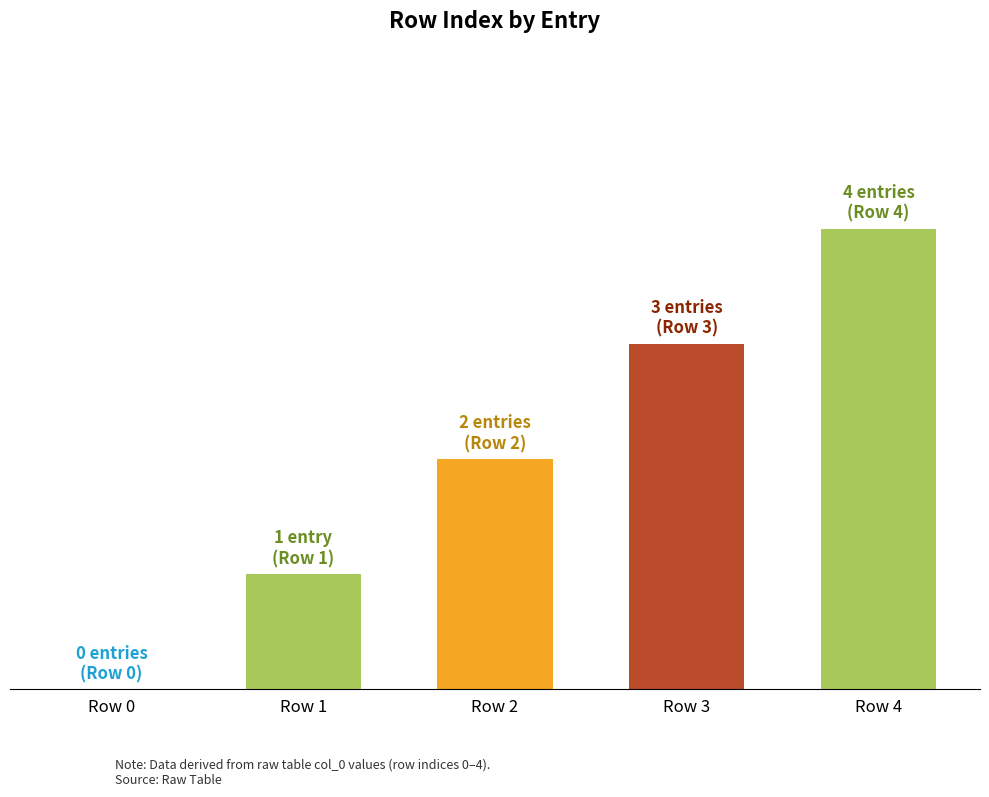

What is the maximum value shown in the chart?

4